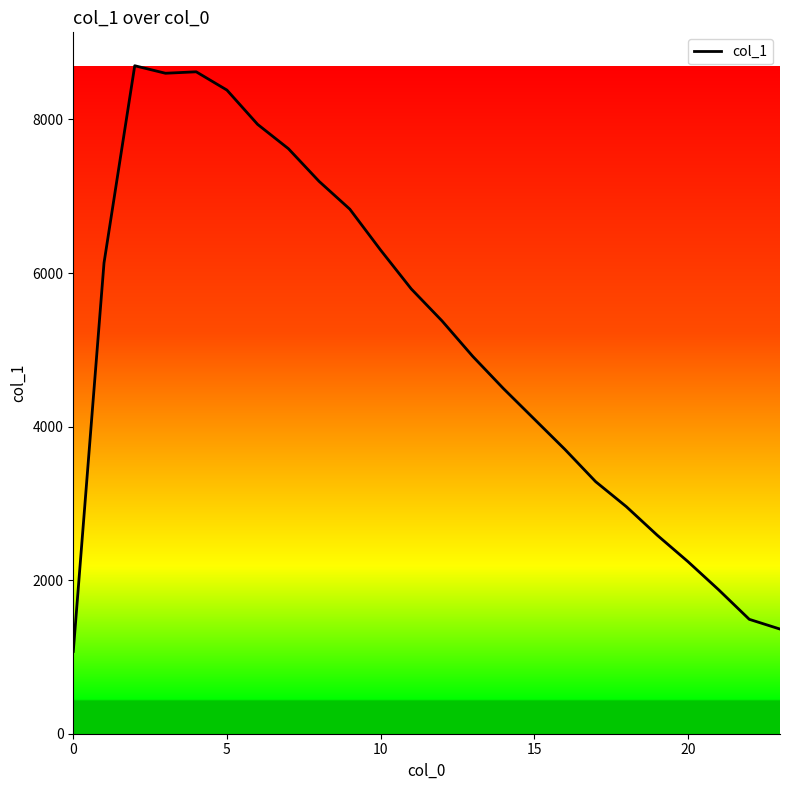

What is the average value?

5066